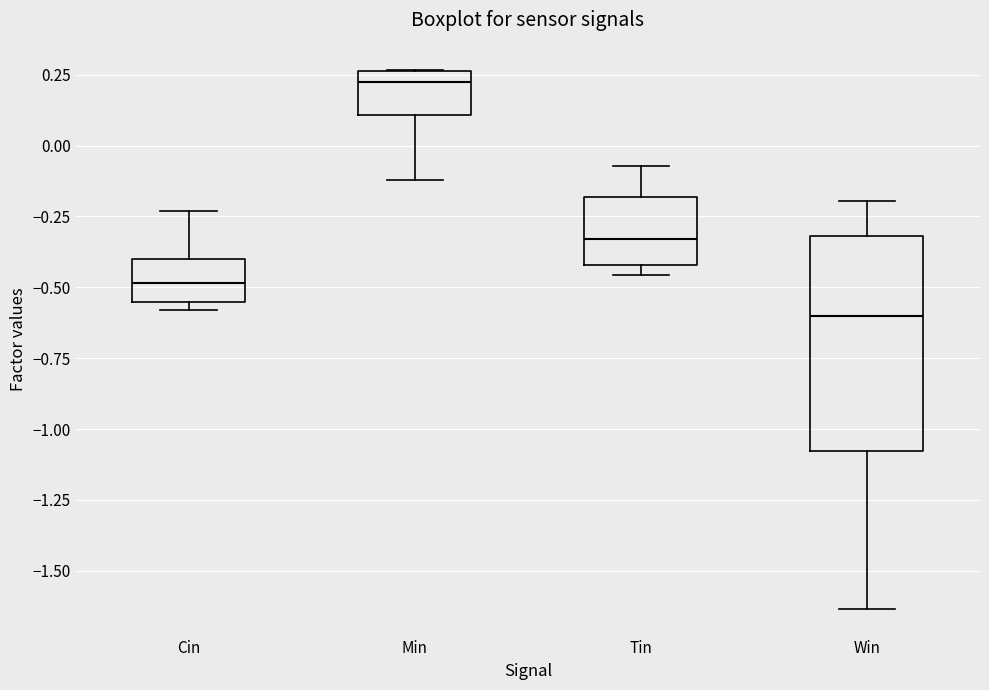

Reading left to right, read every box against the y-axis: the position of its median line, the range the box covers, and the ends of its whiskers. The values are not printed on the chart, so give them approximately, as read against the axis.

Cin: median -0.50, box -0.55 to -0.40, whiskers -0.60 to -0.25
Min: median 0.20, box 0.10 to 0.25, whiskers -0.10 to 0.25
Tin: median -0.35, box -0.40 to -0.20, whiskers -0.45 to -0.05
Win: median -0.60, box -1.10 to -0.30, whiskers -1.65 to -0.20